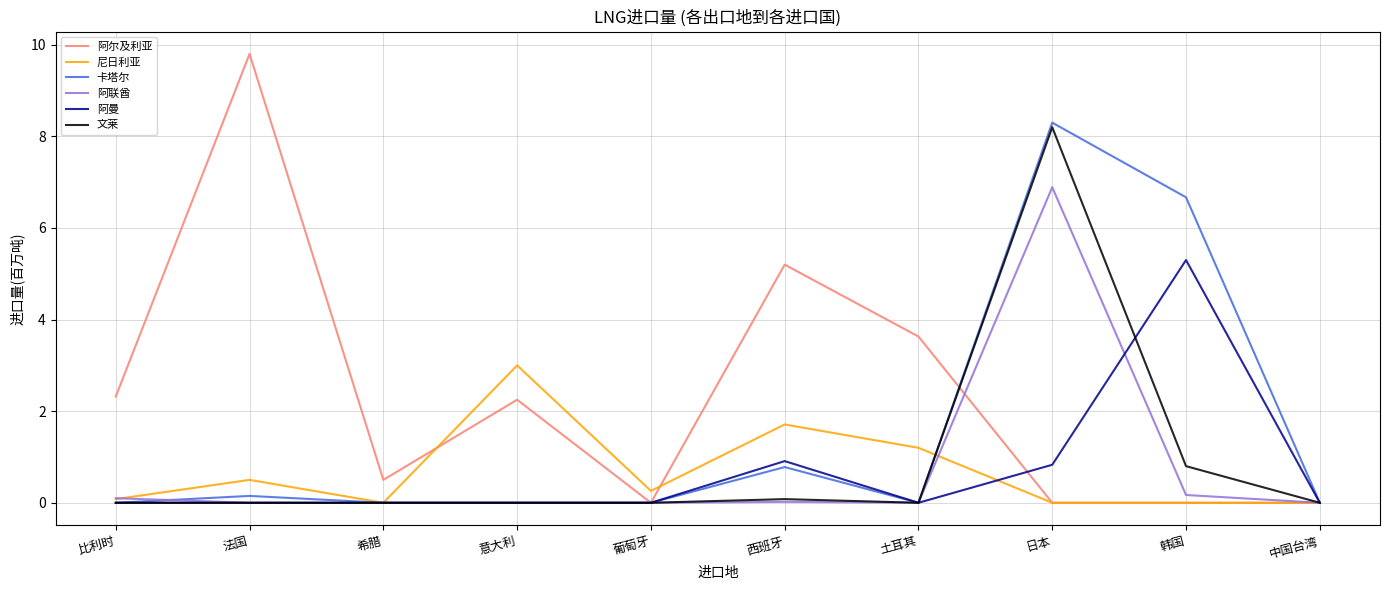

At which label does 阿尔及利亚 reach its peak?

法国